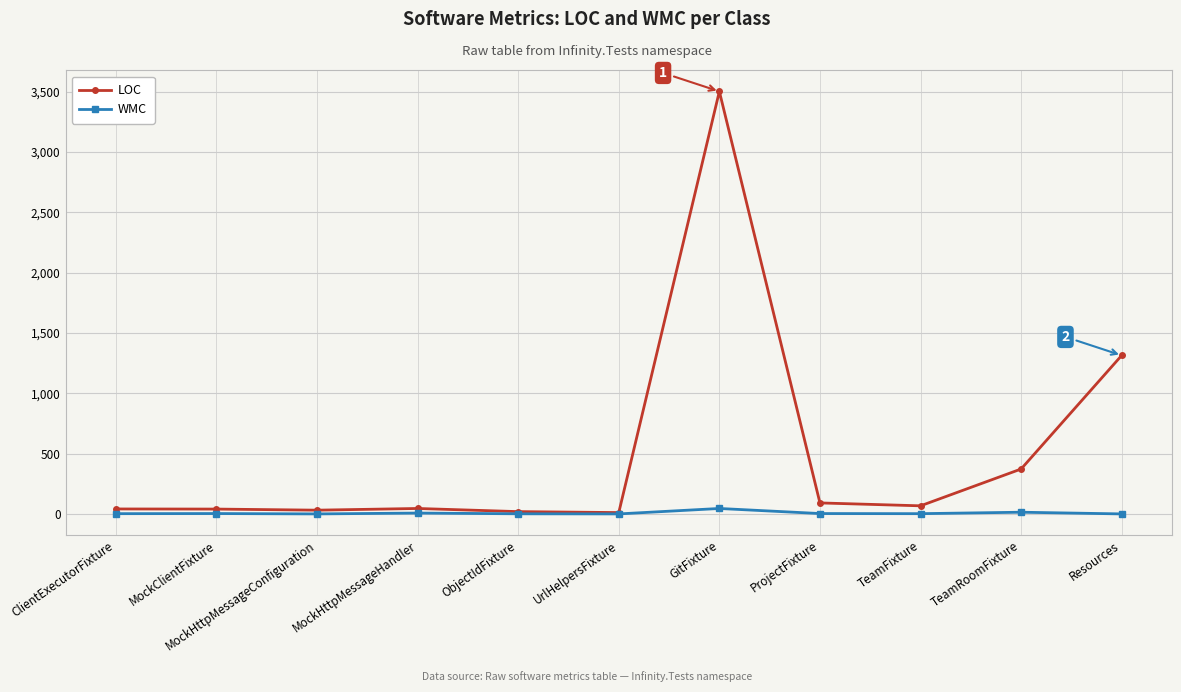

True or false: LOC has more than 0 interior local peaks.

True